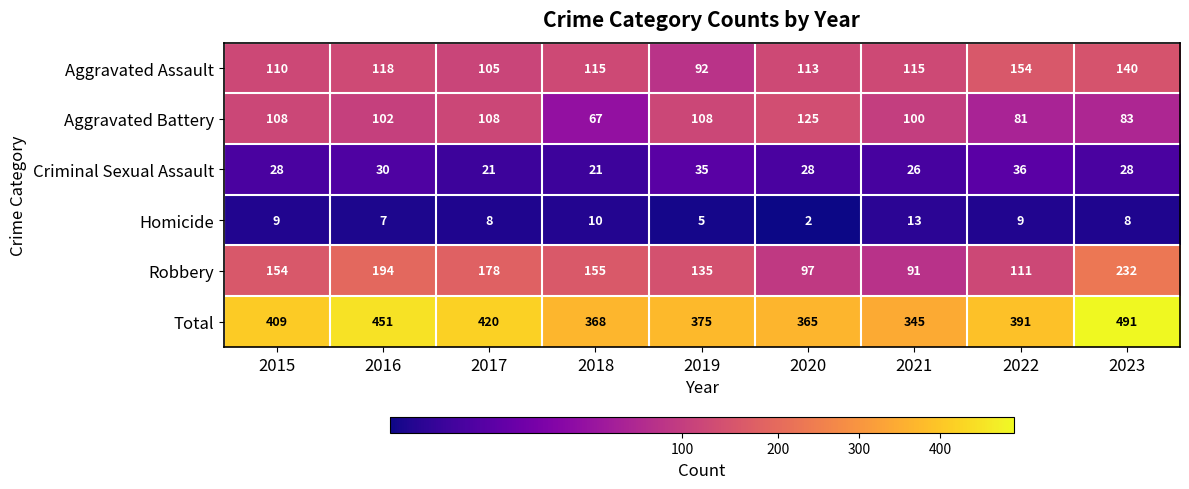

Which series has the largest total across all categories?

Total